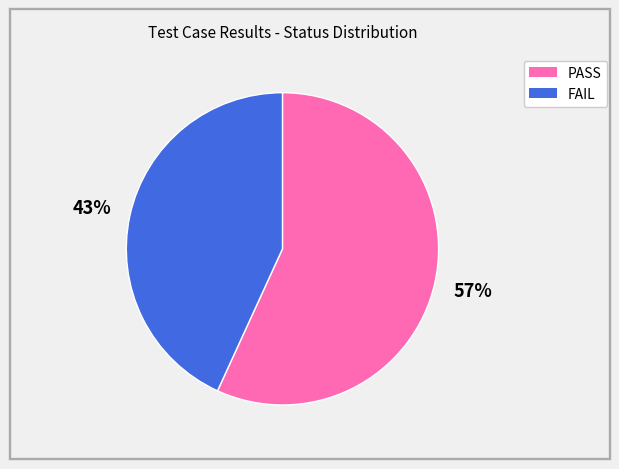

What is the ratio of the value at PASS to the value at FAIL?

1.3